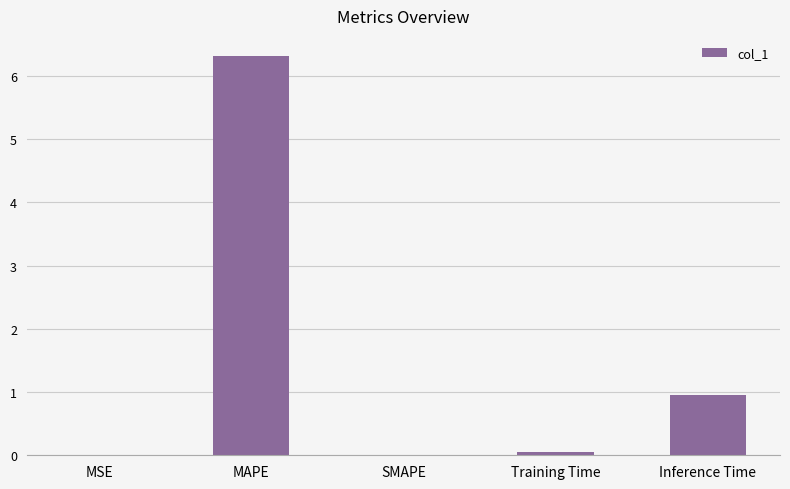

What is the maximum value shown in the chart?

6.3